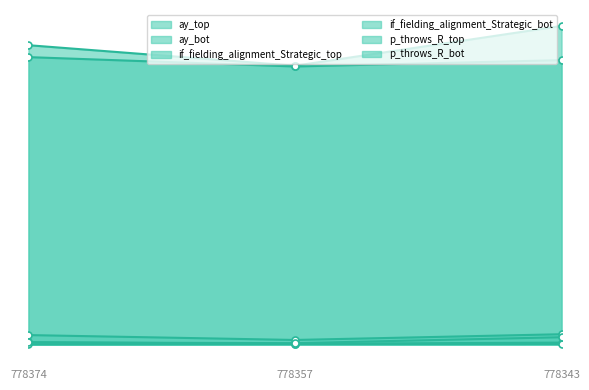

Is it true that if_fielding_alignment_Strategic_top equals 0.2 at 778343?

True